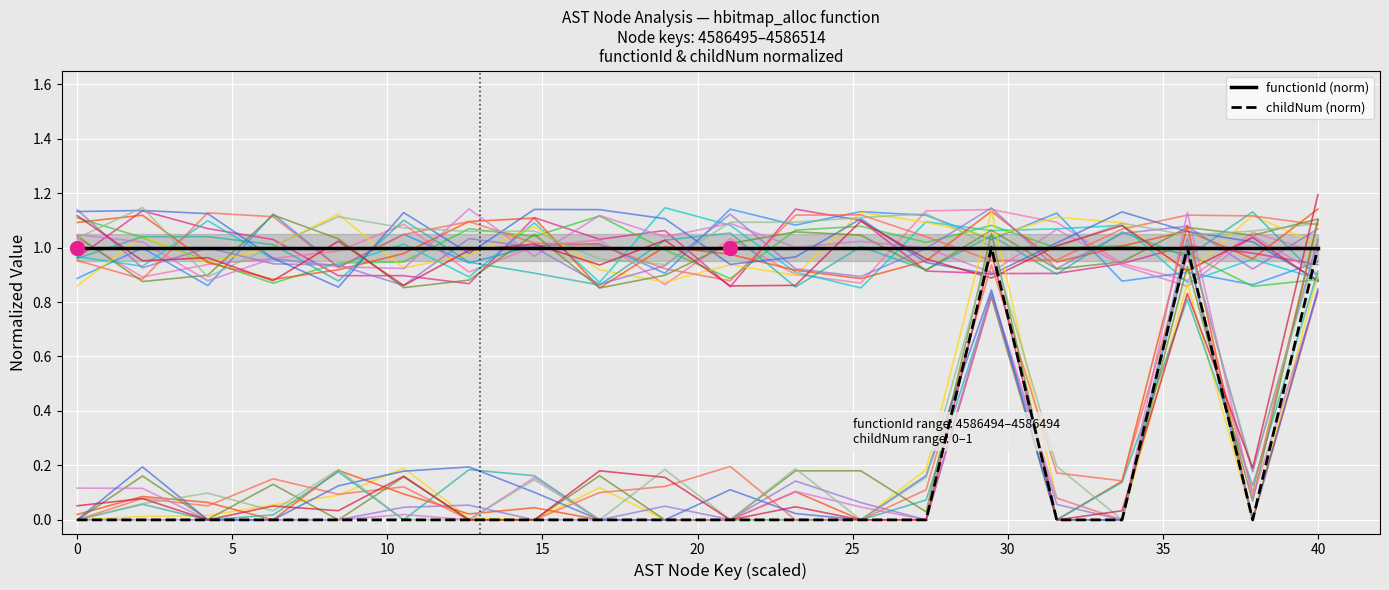

Which series has the largest total across all categories?

functionId (normalized)